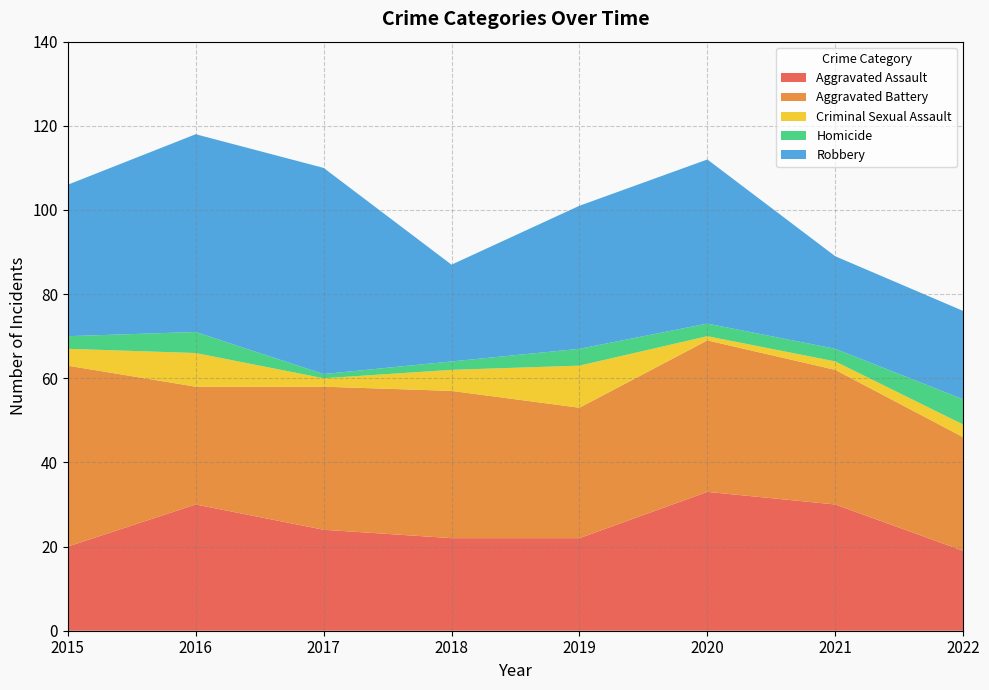

Reading left to right, list all the values displayed in this chart.

Aggravated Assault: 20	30	24	22	22	33	30	19
Aggravated Battery: 43	28	34	35	31	36	32	27
Criminal Sexual Assault: 4	8	2	5	10	1	2	3
Homicide: 3	5	1	2	4	3	3	6
Robbery: 36	47	49	23	34	39	22	21